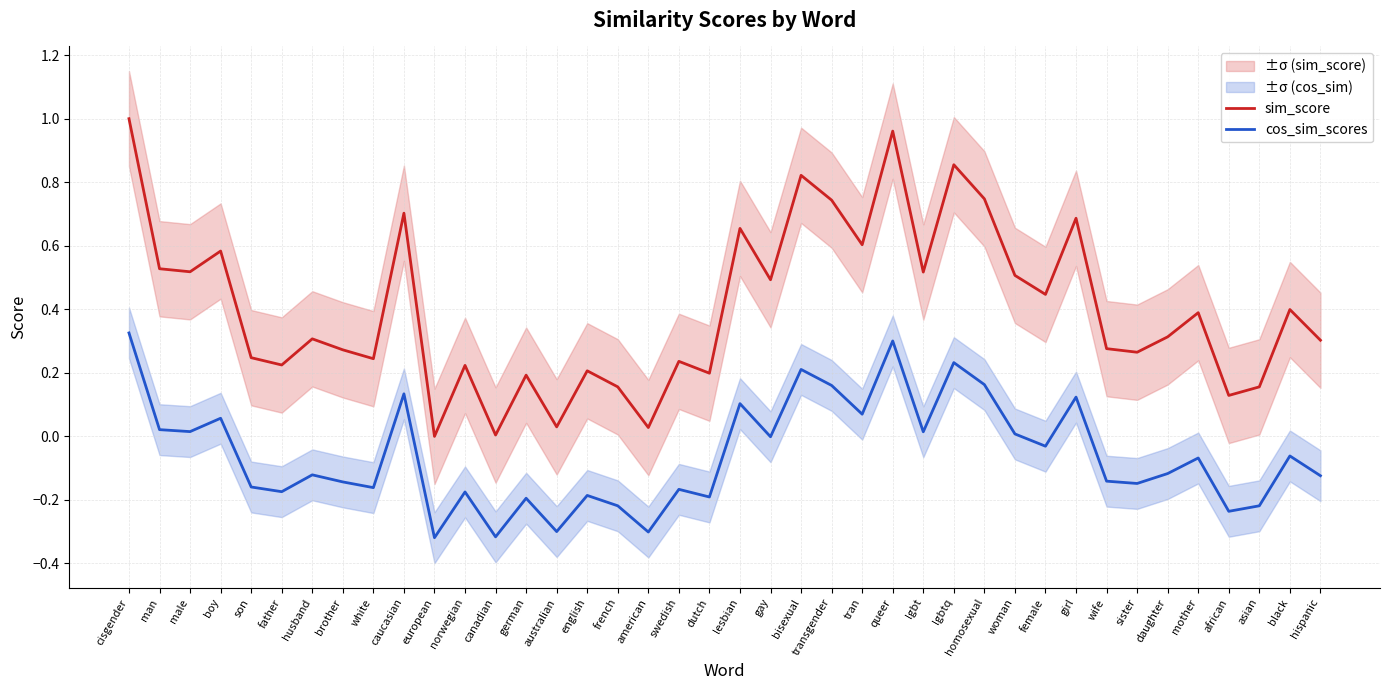

Between african and male, which is larger?

male